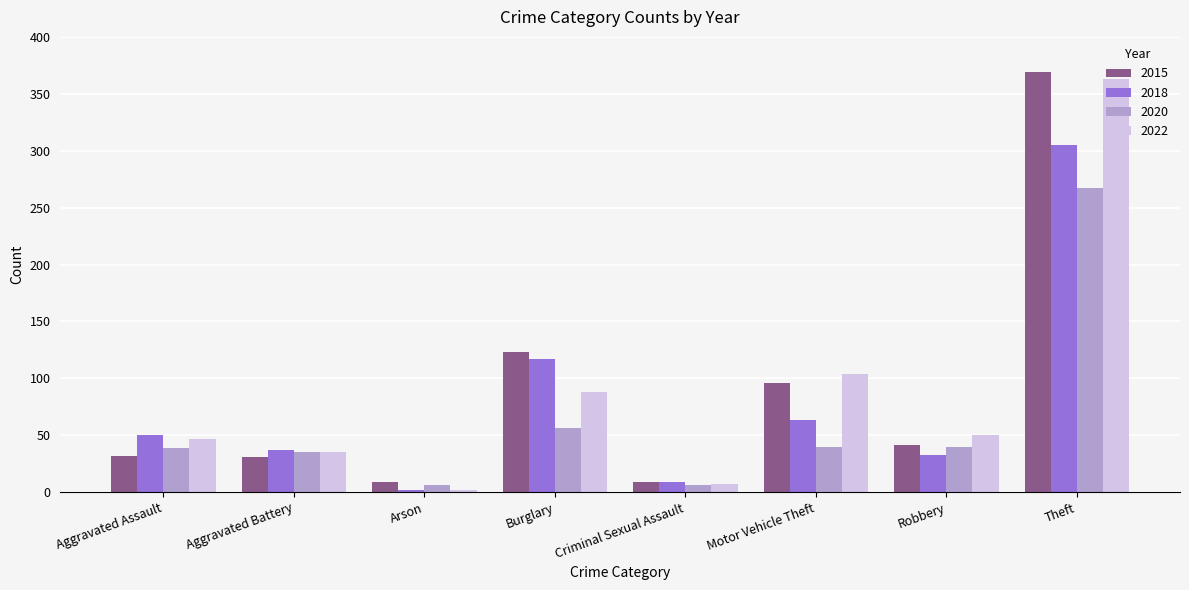

The value of 2020 at Aggravated Battery is 10. True or false?

False